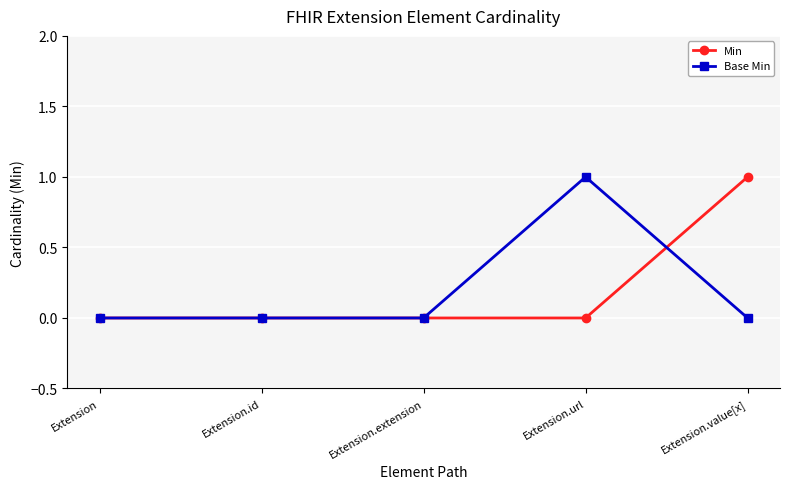

Between Extension.id and Extension.value[x], which series saw the biggest shift?

Min